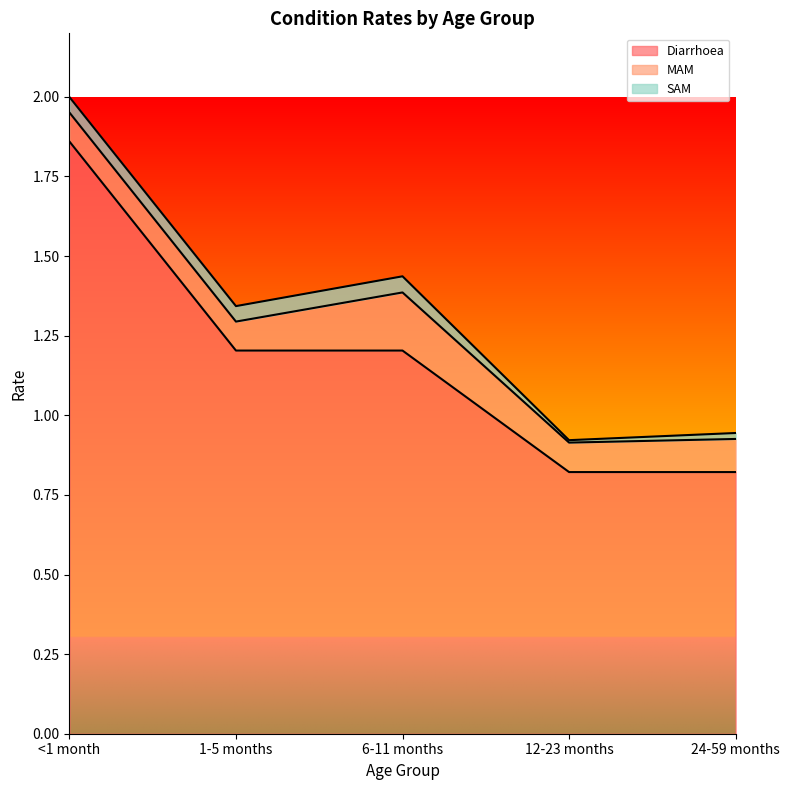

Which series has the largest total across all categories?

Diarrhoea